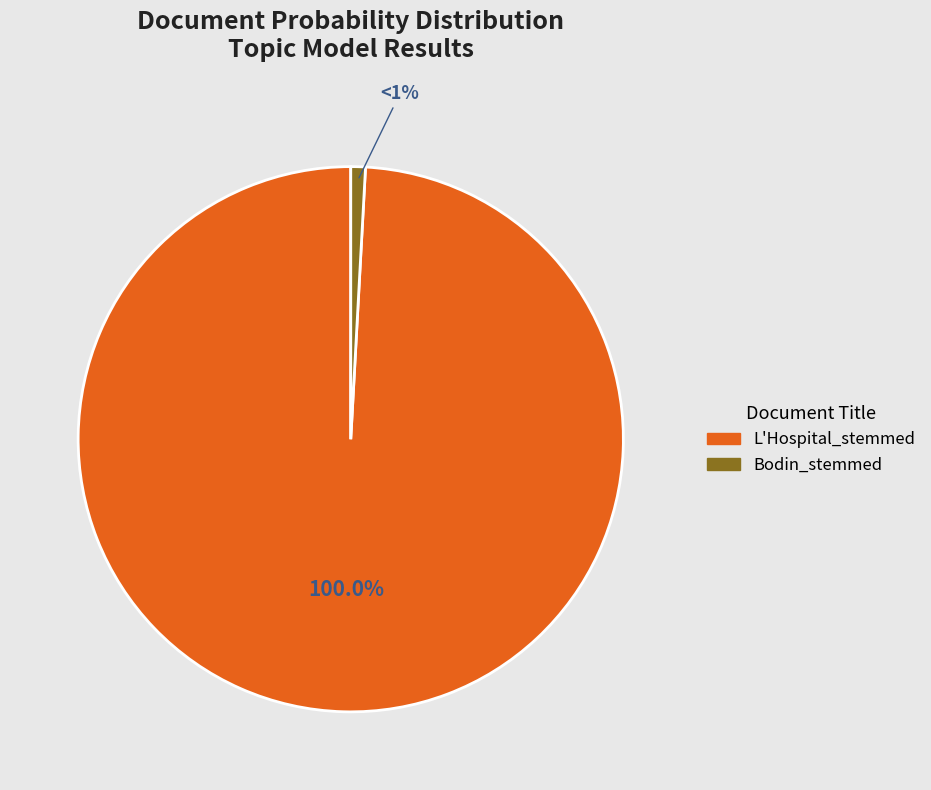

How many segments does this pie chart have?

2